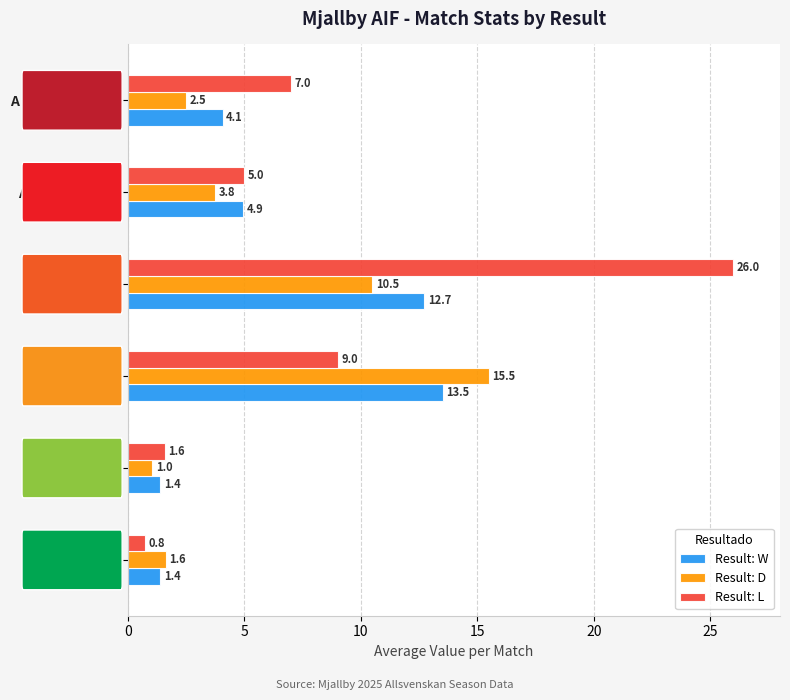

At how many categories does at least one series exceed 3?

4